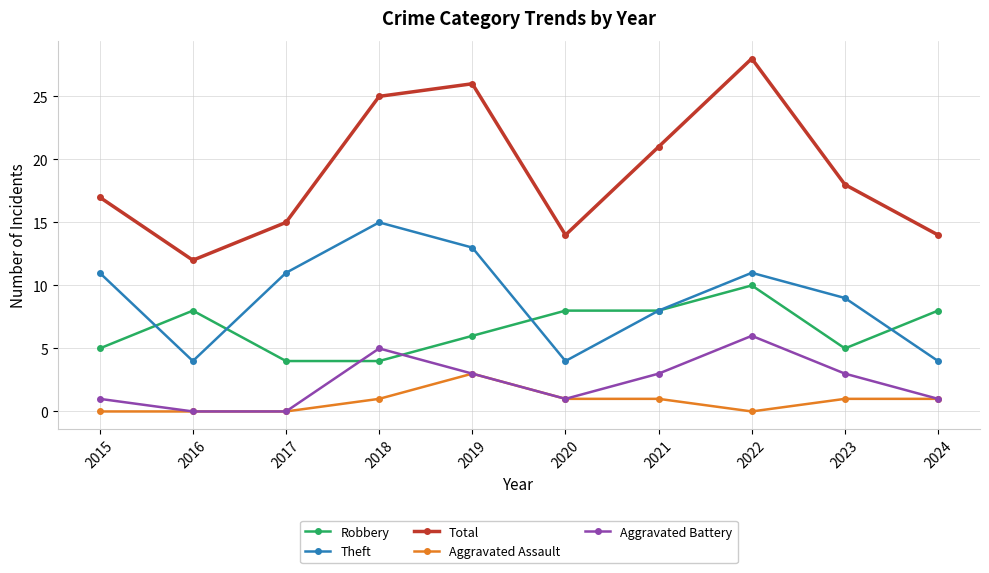

Is the value of Robbery at 2019 greater than the value of Aggravated Battery at 2016?

Yes